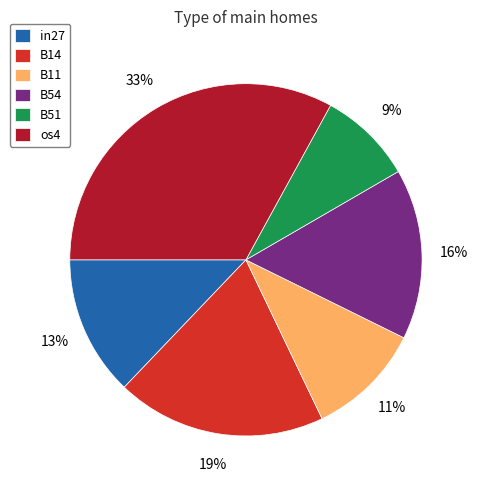

Rank the categories by value from highest to lowest.

os4, B14, B54, in27, B11, B51